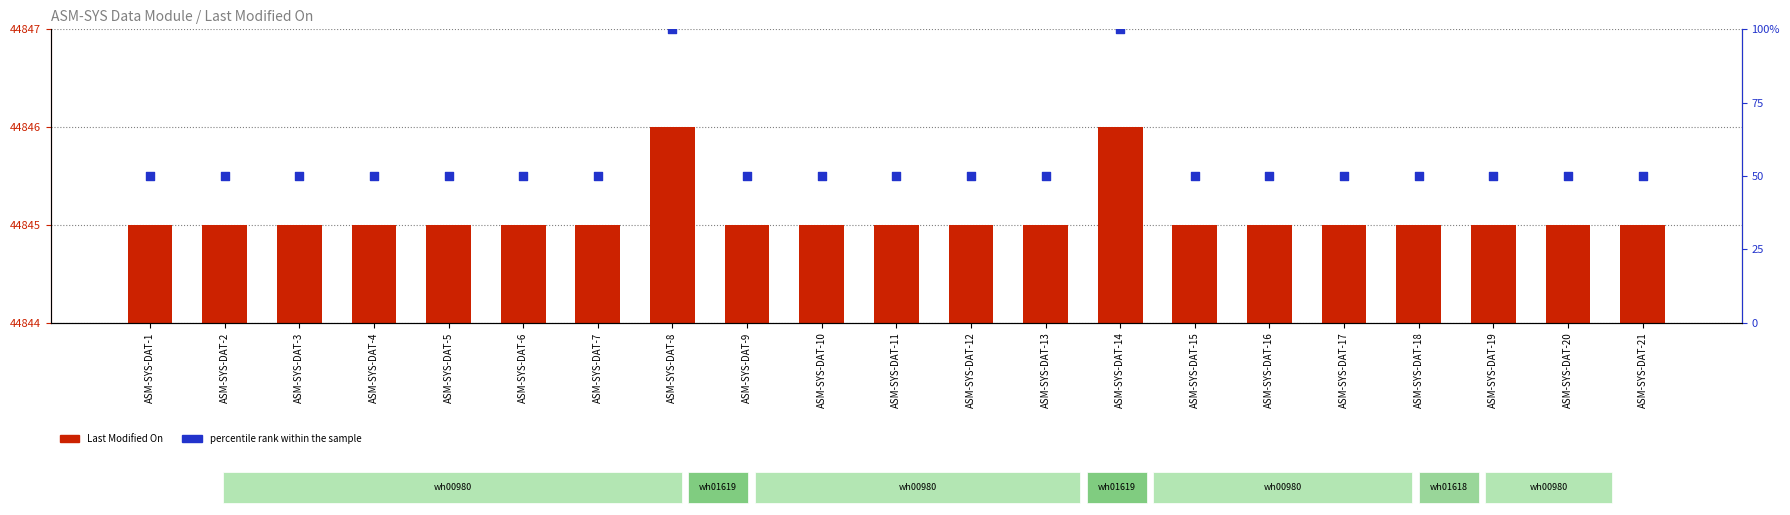

What are all the series names shown in the legend?

Last Modified On, percentile rank within the sample